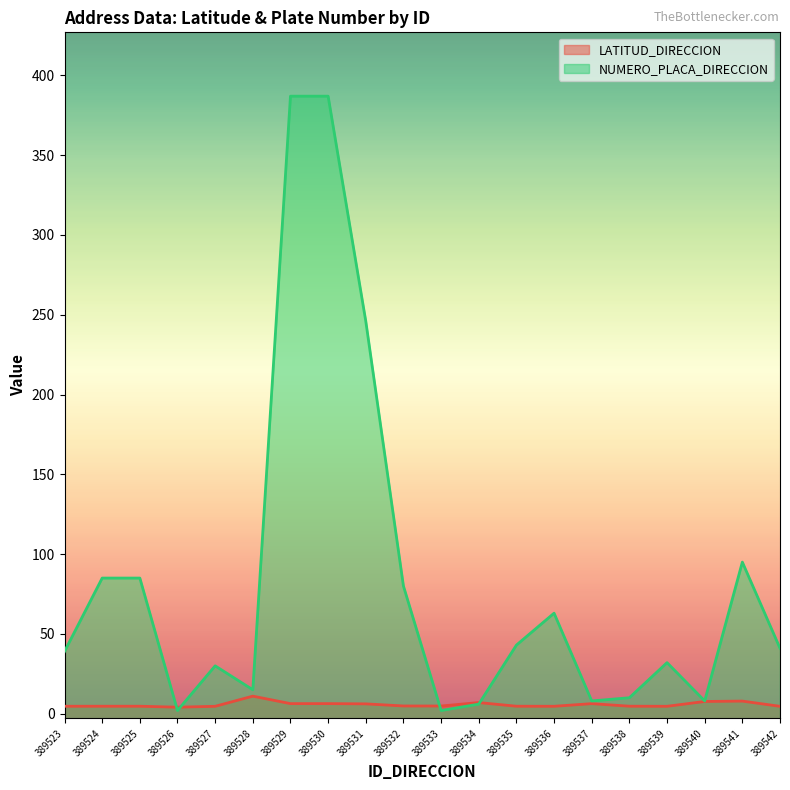

True or false: NUMERO_PLACA_DIRECCION and LATITUD_DIRECCION cross at least once.

True